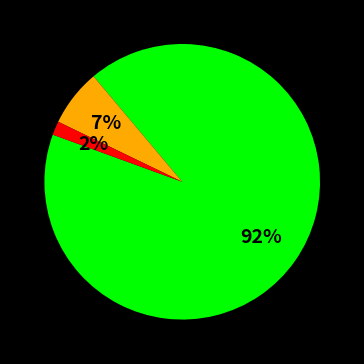

To the nearest percent, what is the average slice percentage?

33%